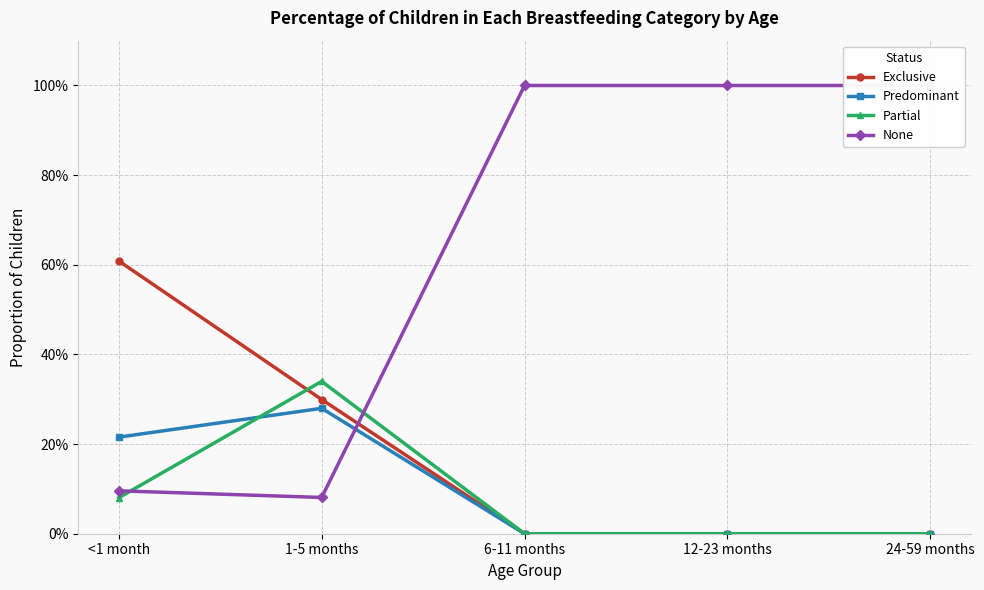

Reading left to right, extract all data points from this chart.

Exclusive: 0.6	0.3	0.0	0.0	0.0
Predominant: 0.2	0.3	0.0	0.0	0.0
Partial: 0.1	0.3	0.0	0.0	0.0
None: 0.1	0.1	1.0	1.0	1.0